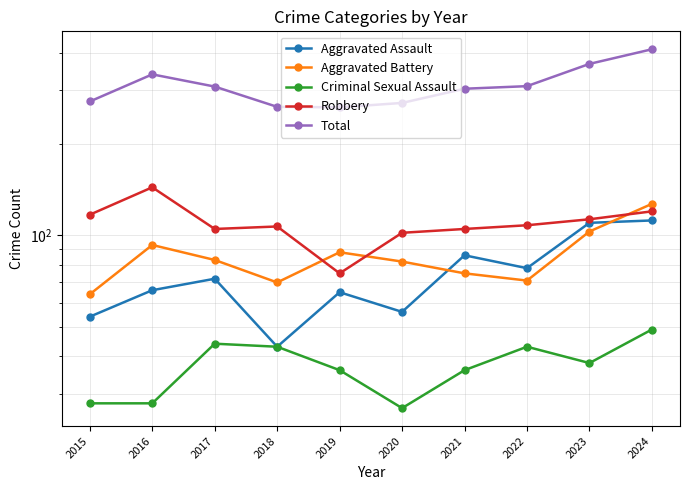

The value of Robbery at 2020 is 63. True or false?

False